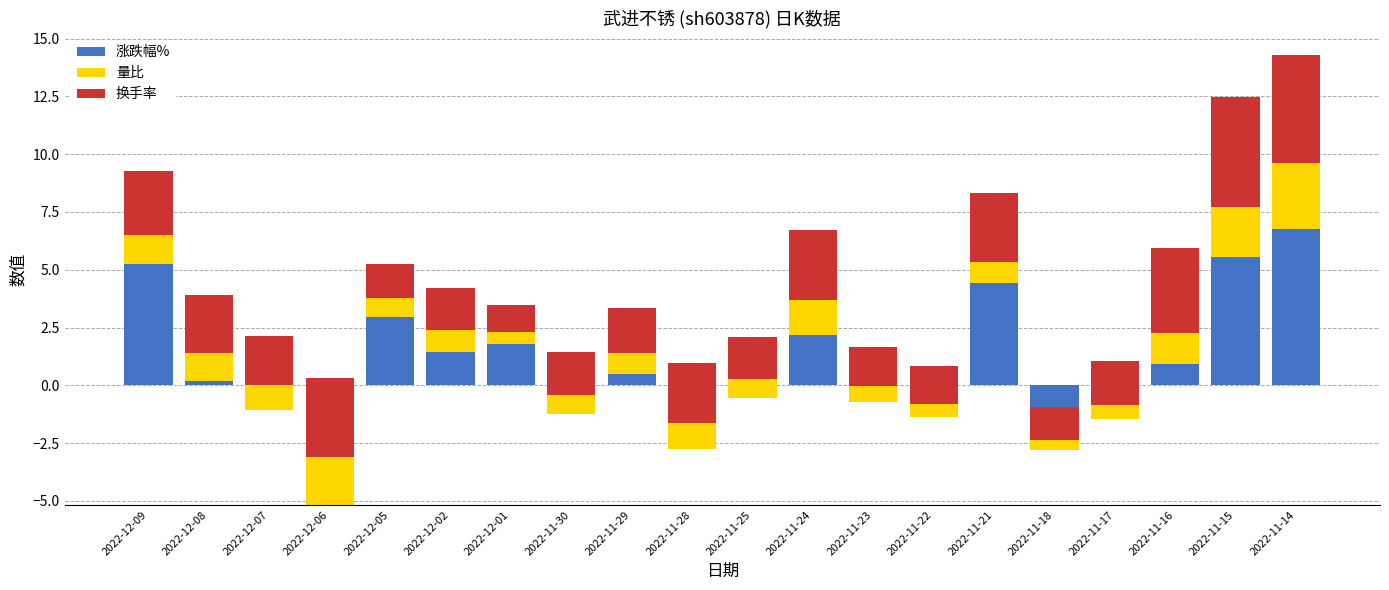

What is the value of the 涨跌幅% bar at the 15th from the left?

4.4